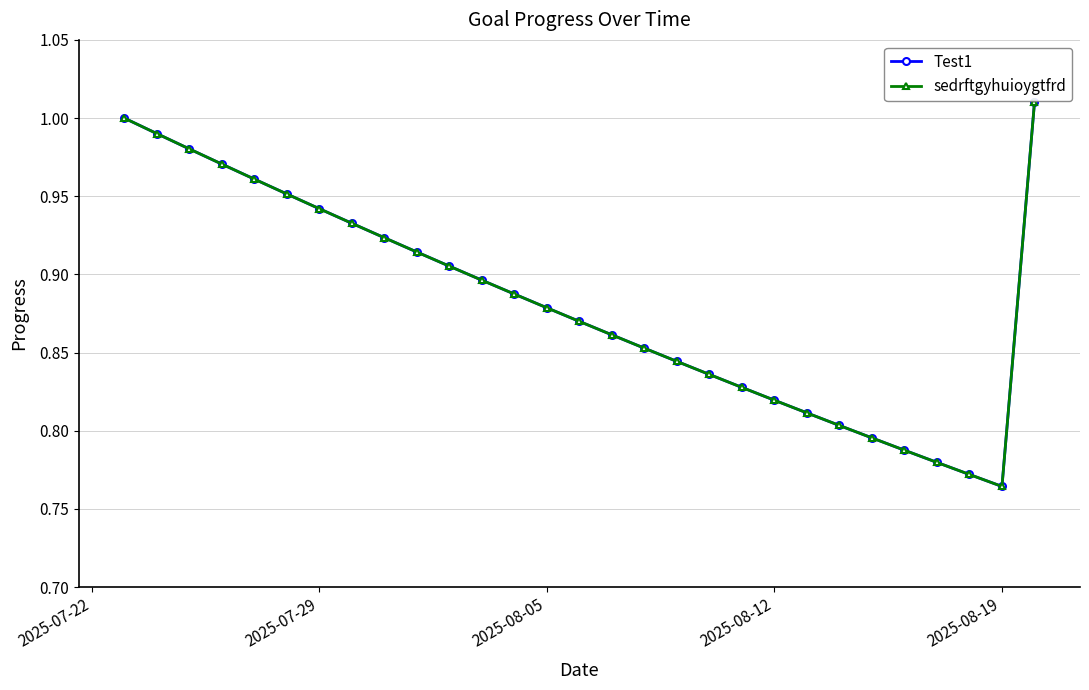

Which series has the widest spread of values?

Test1